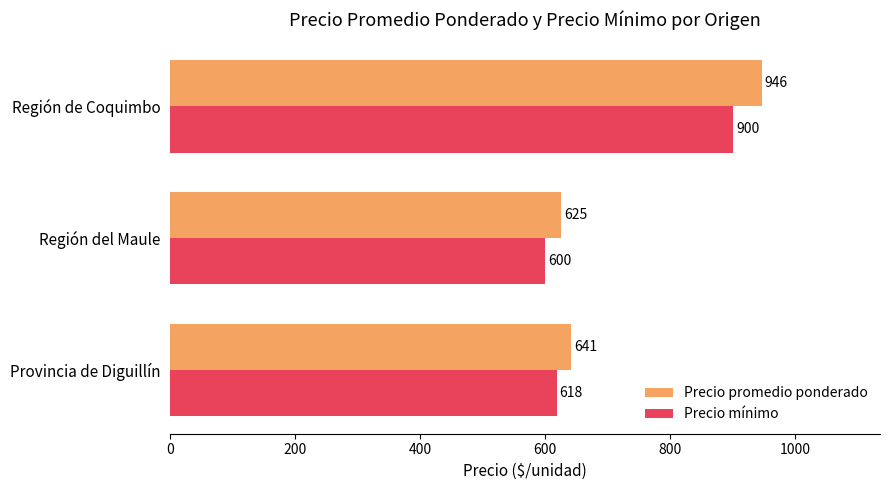

What is the average value of the Precio promedio ponderado series?

737